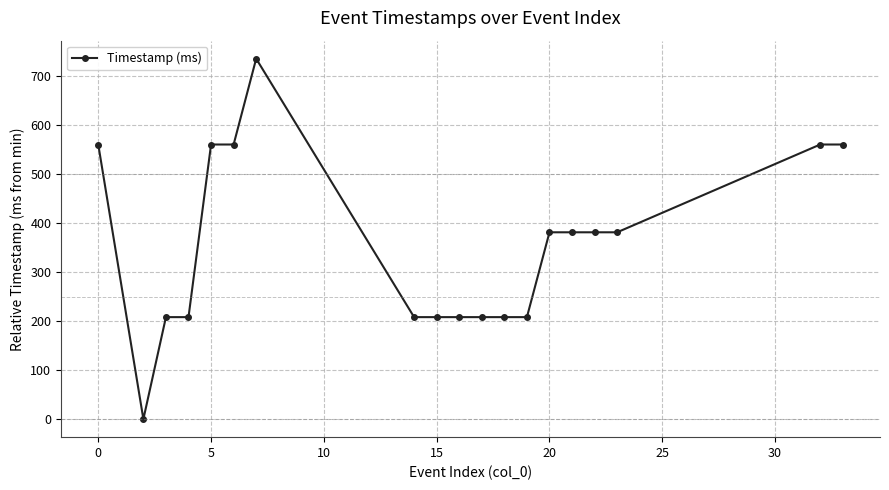

What is the value of the 12th point from the left?

208